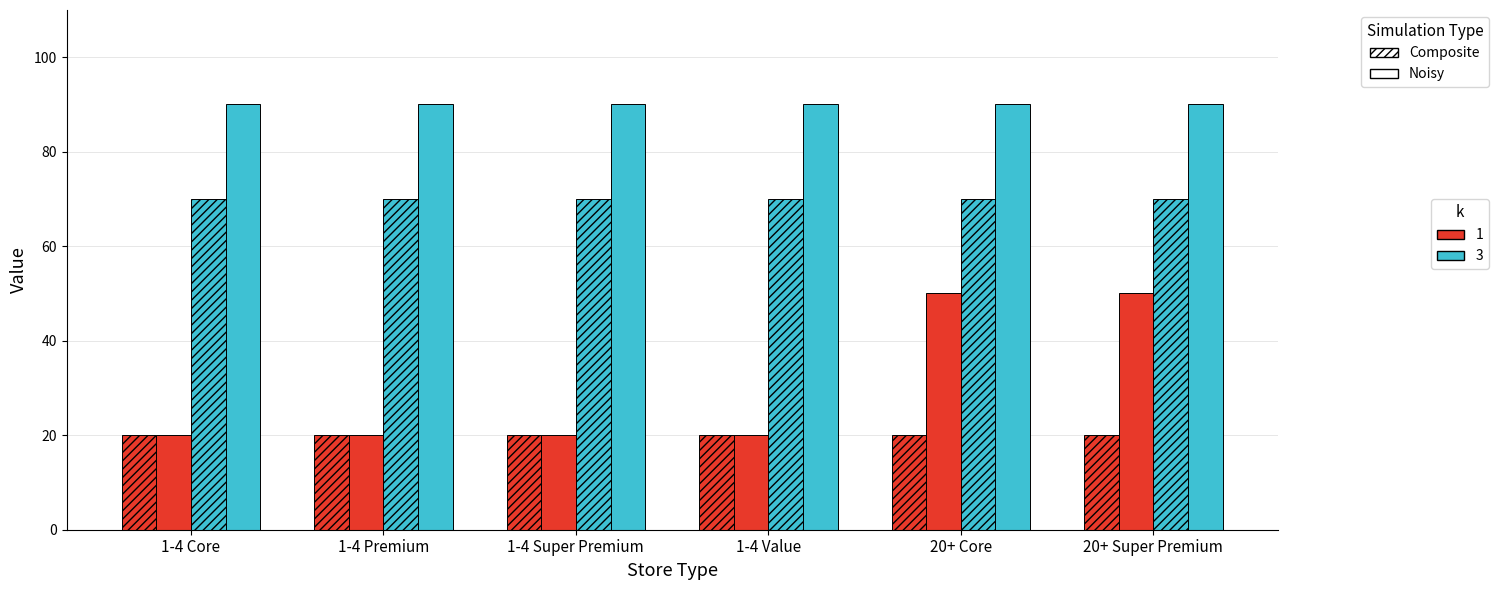

Count the number of categories in the chart.

6